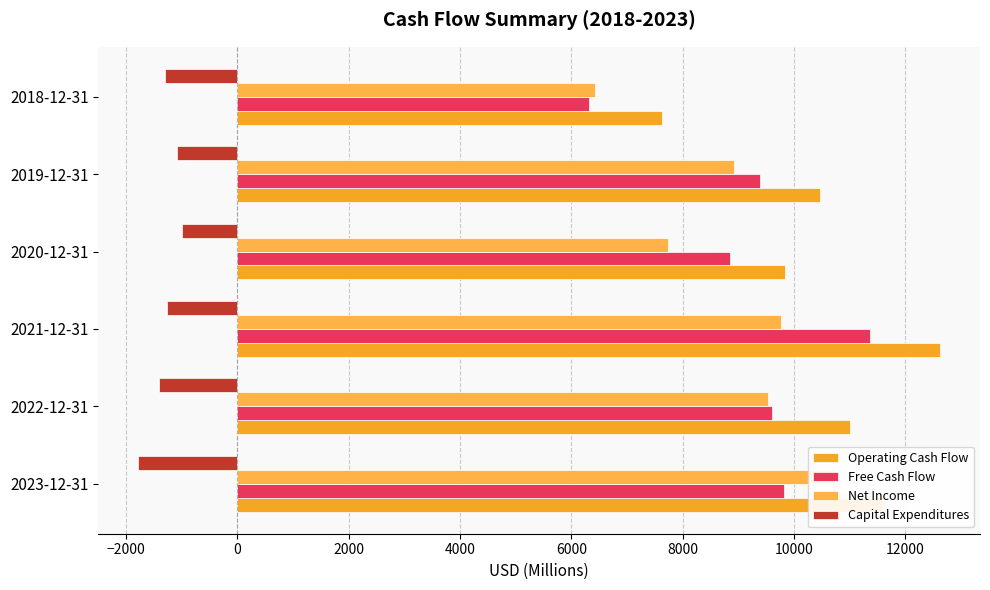

What are all the series names shown in the legend?

Operating Cash Flow, Free Cash Flow, Net Income, Capital Expenditures